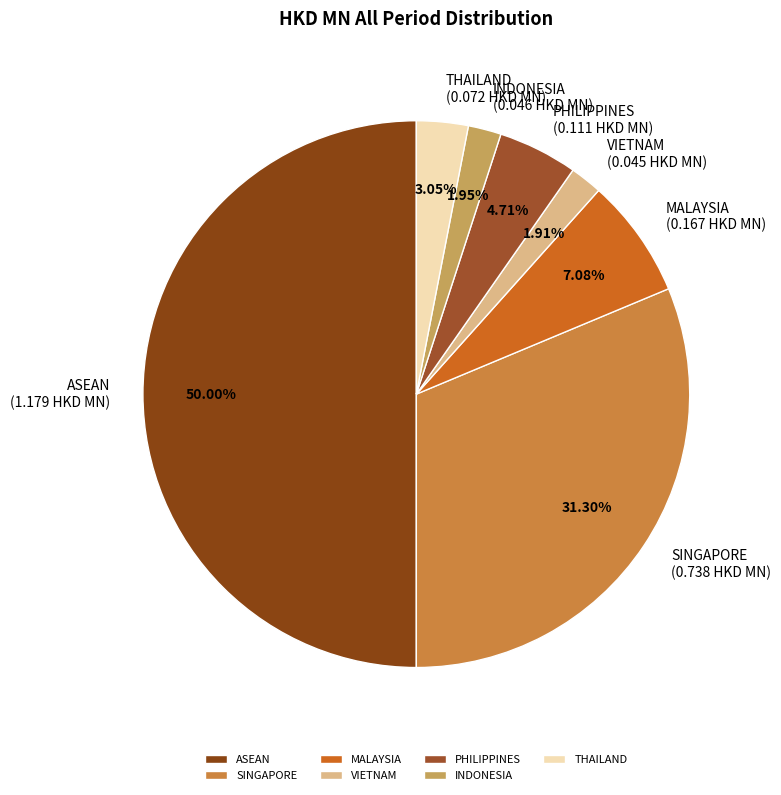

How much of the chart is everything except SINGAPORE?

68.7%